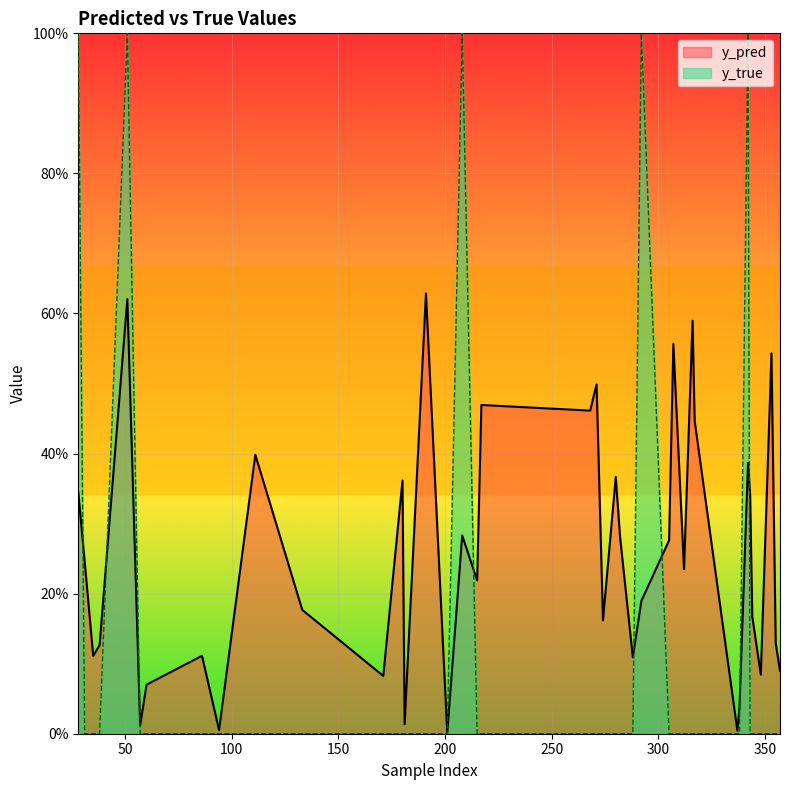

How many categories are shown in the chart?

40